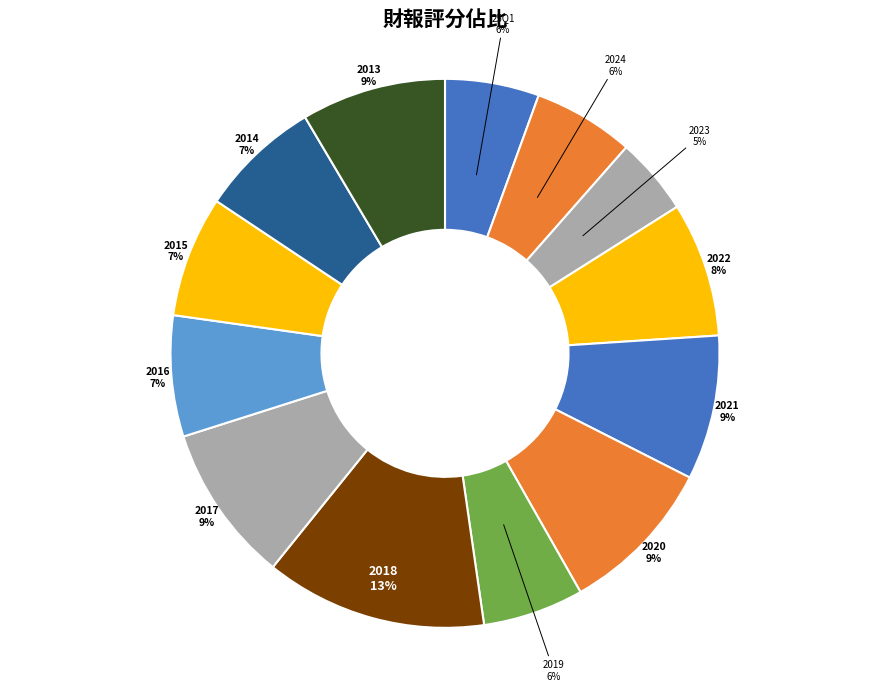

True or false: 2016 accounts for 1% of the total.

False